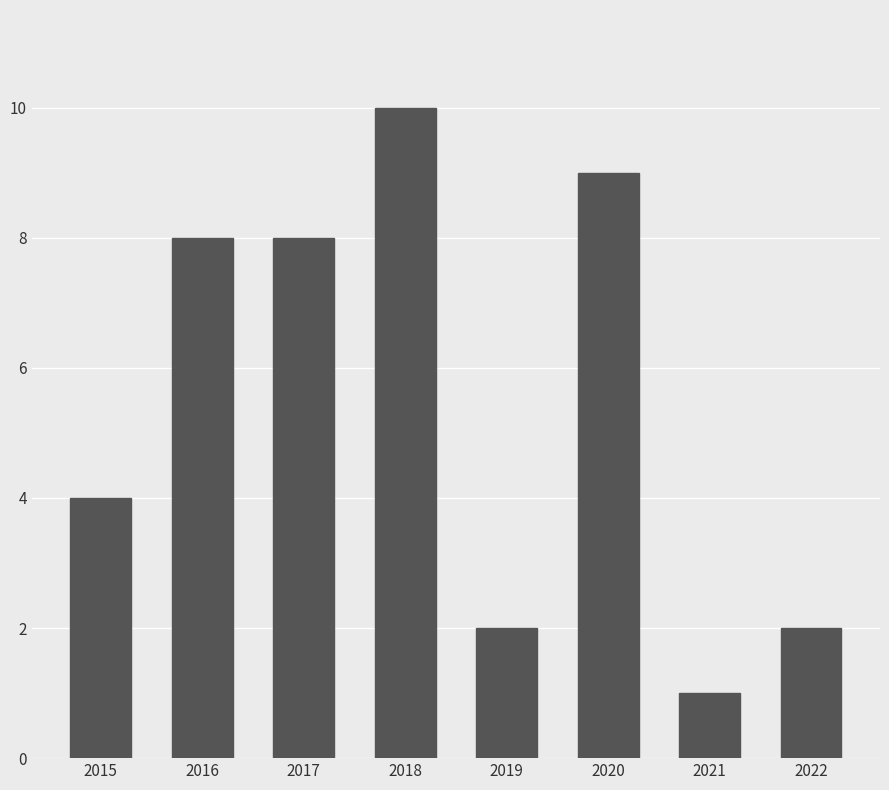

What is the value of the 4th bar from the left?

10